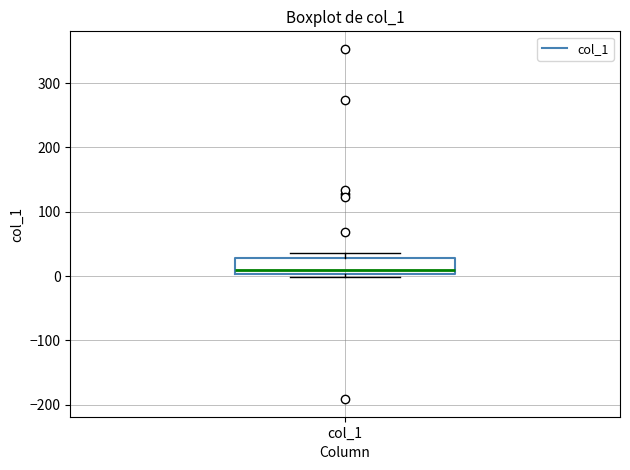

Read this box plot against the y-axis: the position of the median line, the range covered by the box, and the ends of both whiskers. The values are not printed on the chart, so give them approximately, as read against the axis.

median 10, box 0 to 30, whiskers 0 (just below the box's lower edge) to 40